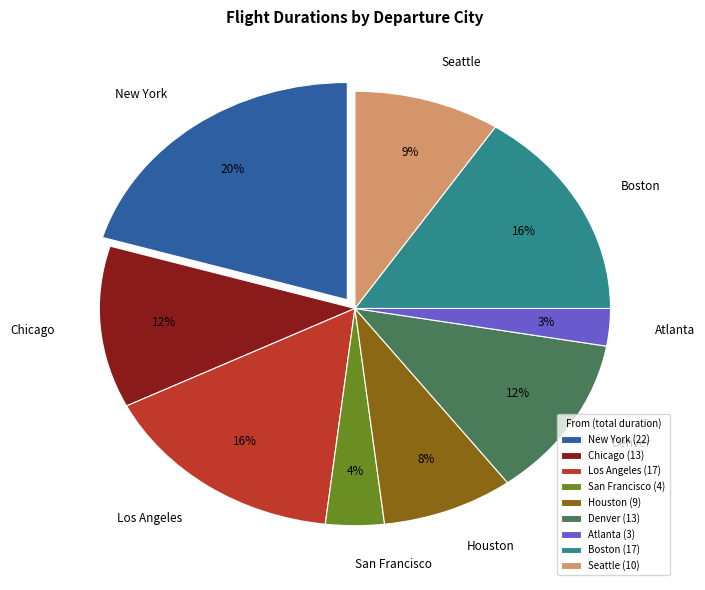

To the nearest percent, what portion does Boston represent?

16%